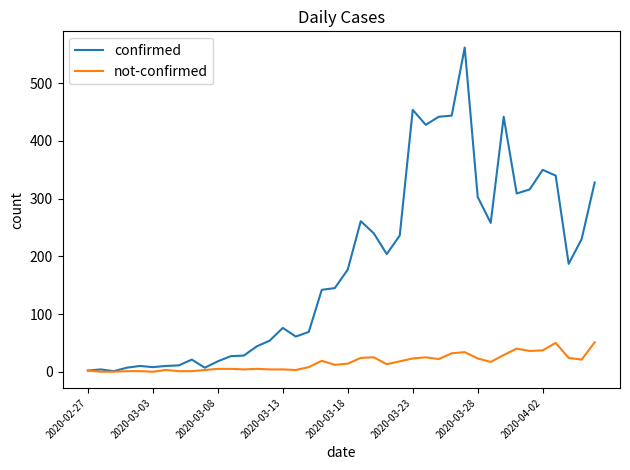

Which series has the largest total across all categories?

confirmed